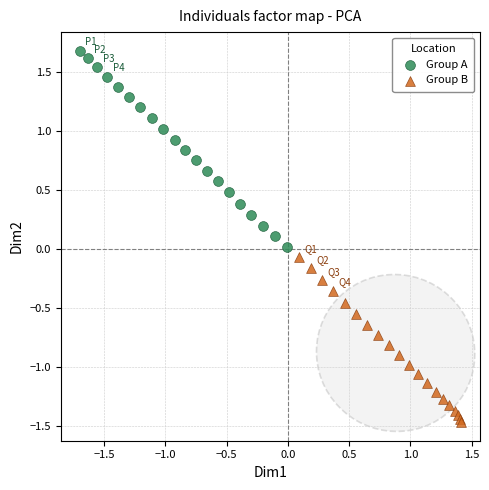

Which series has the largest Y range (max minus min)?

Group A